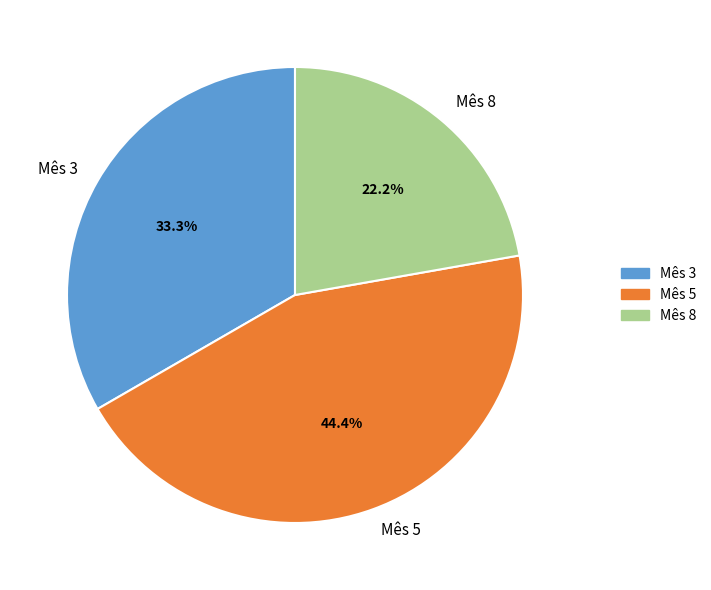

How many slices are in this pie chart?

3